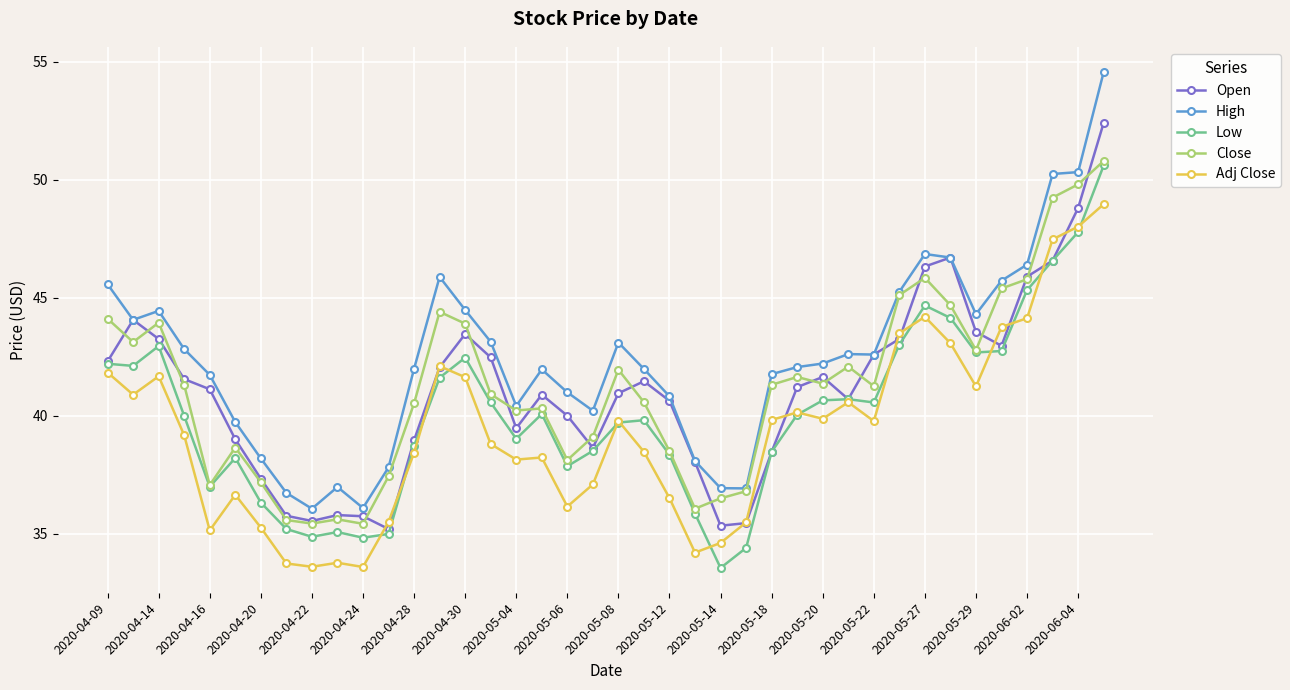

What is the highest value of the Adj Close series?

49.0